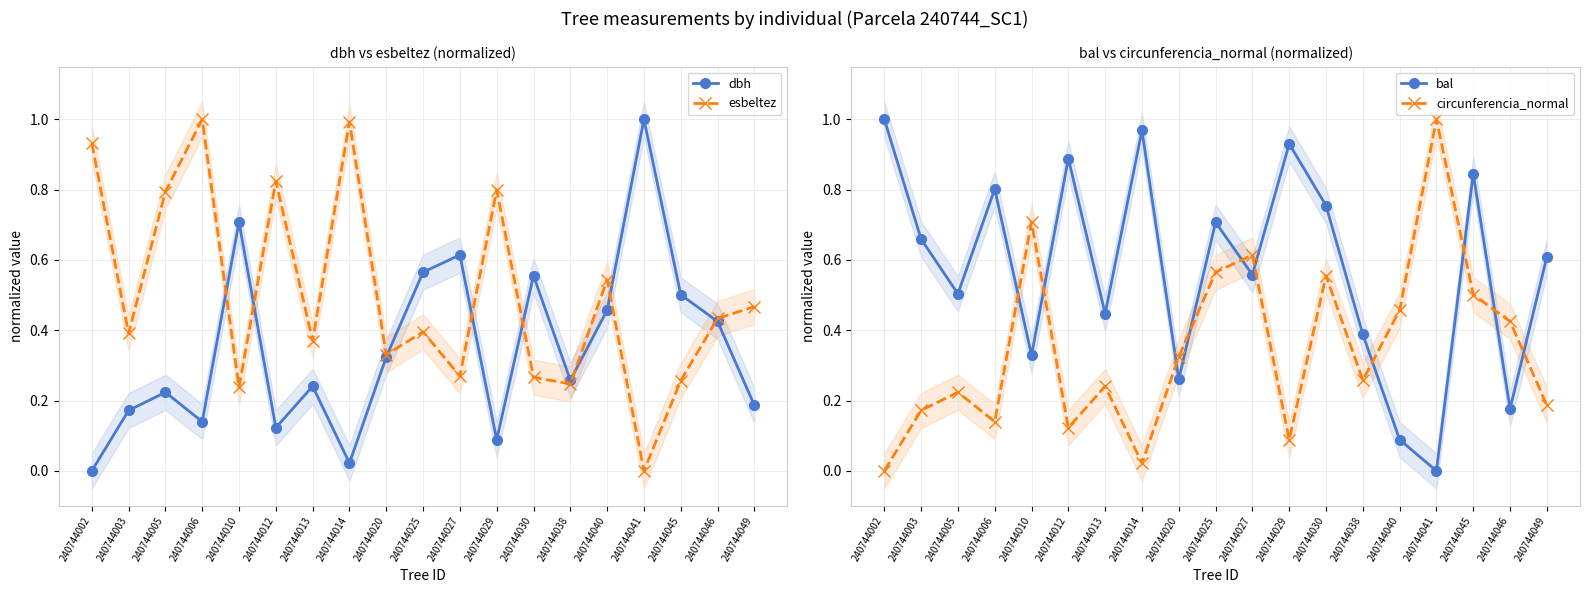

What is the total value across all series at 240744049?

1.5